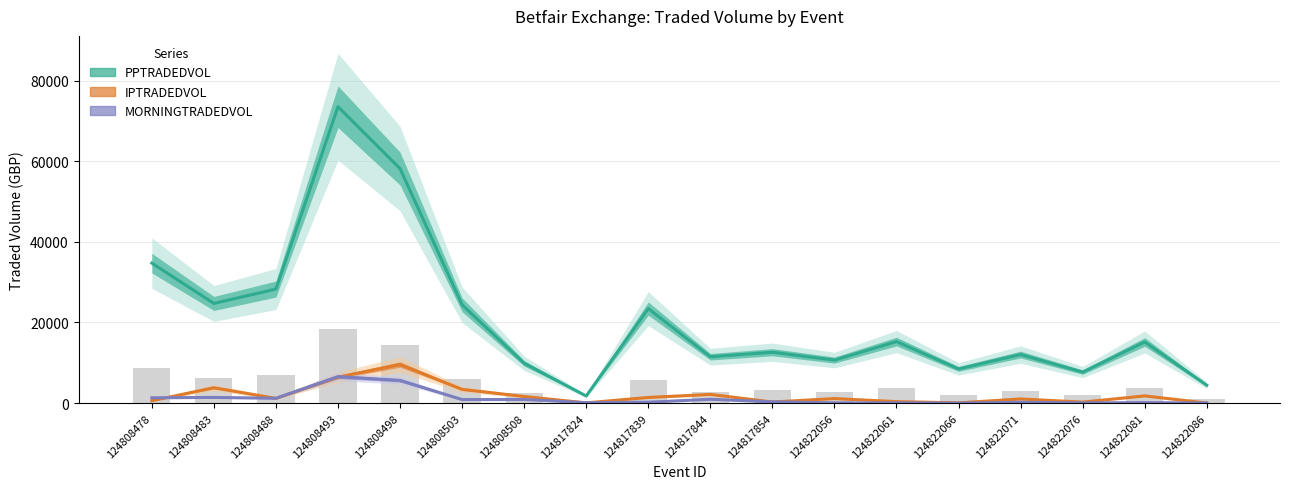

What is the minimum value for IPTRADEDVOL?

29.6